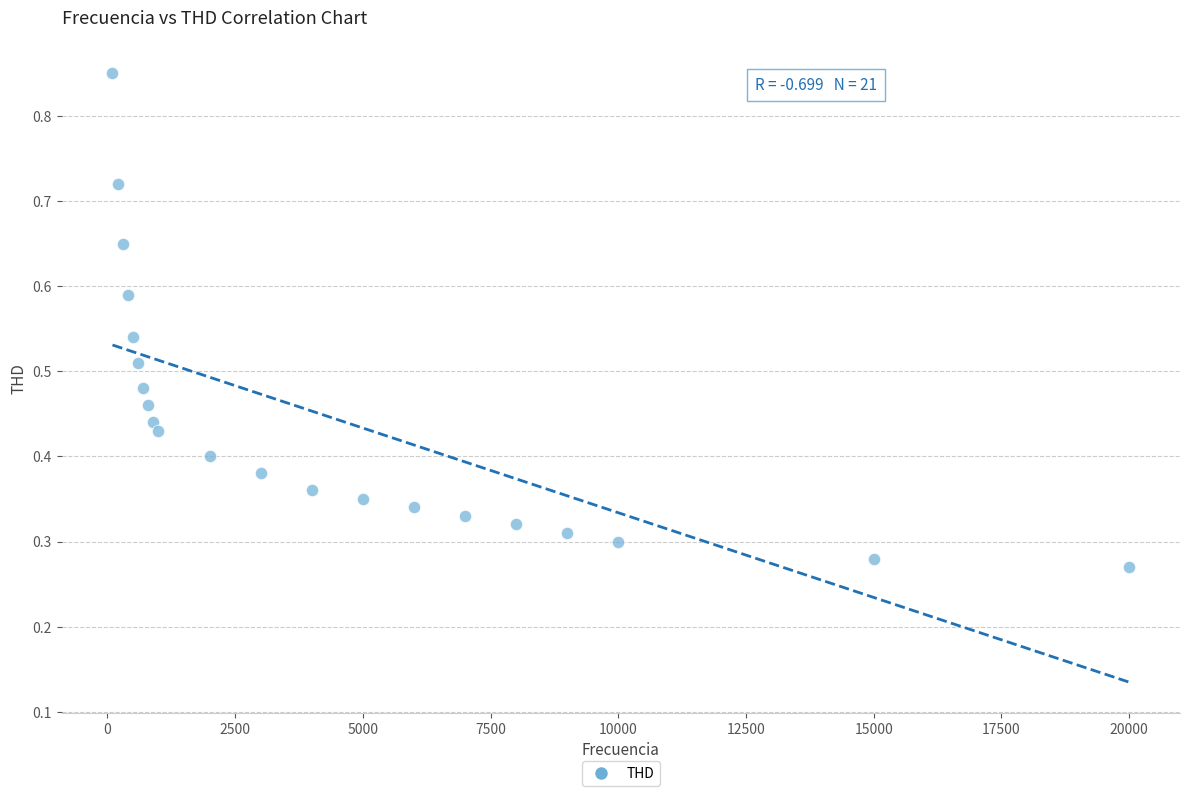

What is the range of X values (max minus min)?

19900.0